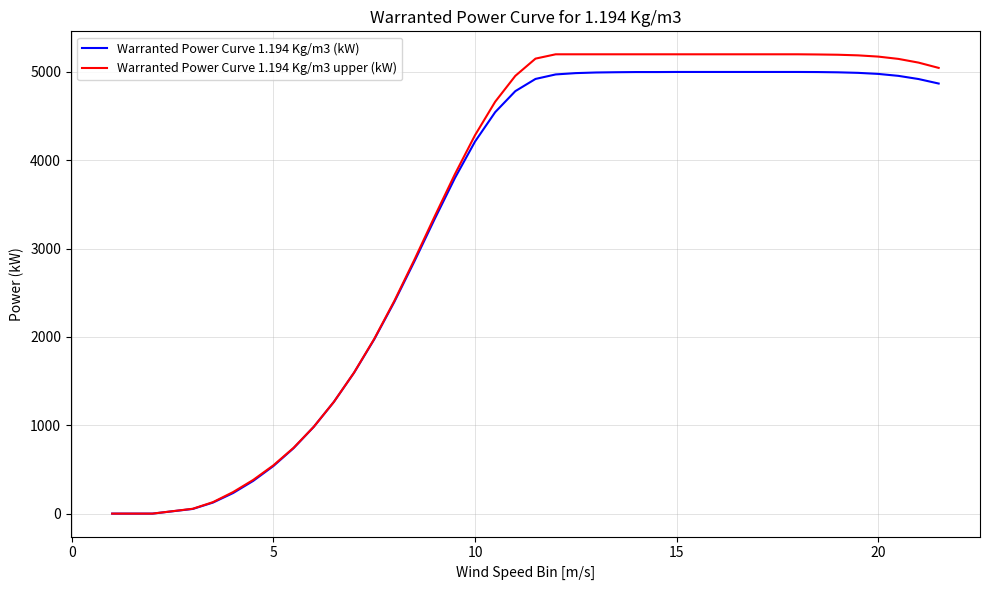

Which series has the largest range (max minus min)?

Warranted Power Curve 1.194 Kg/m3 upper (kW)